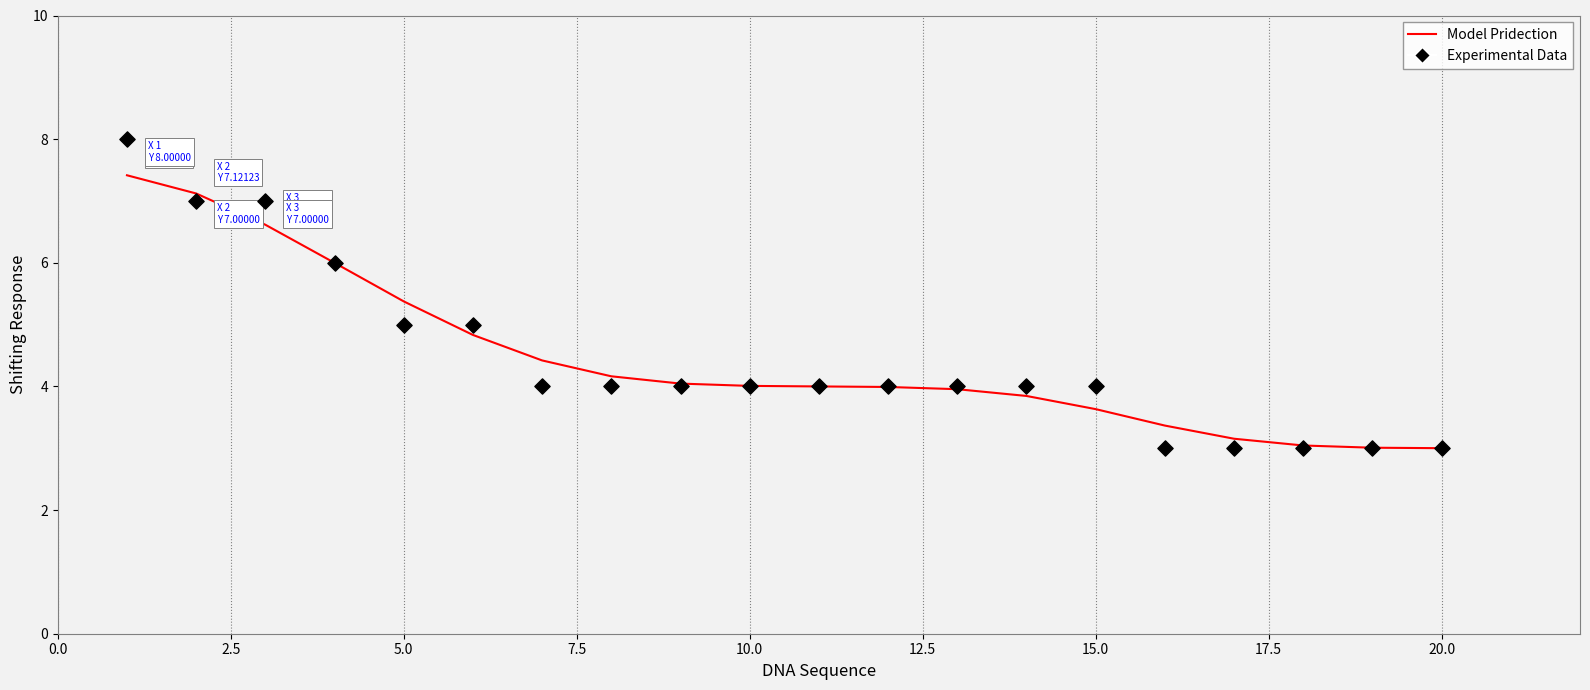

Which series contains the lowest Y value?

Experimental Data